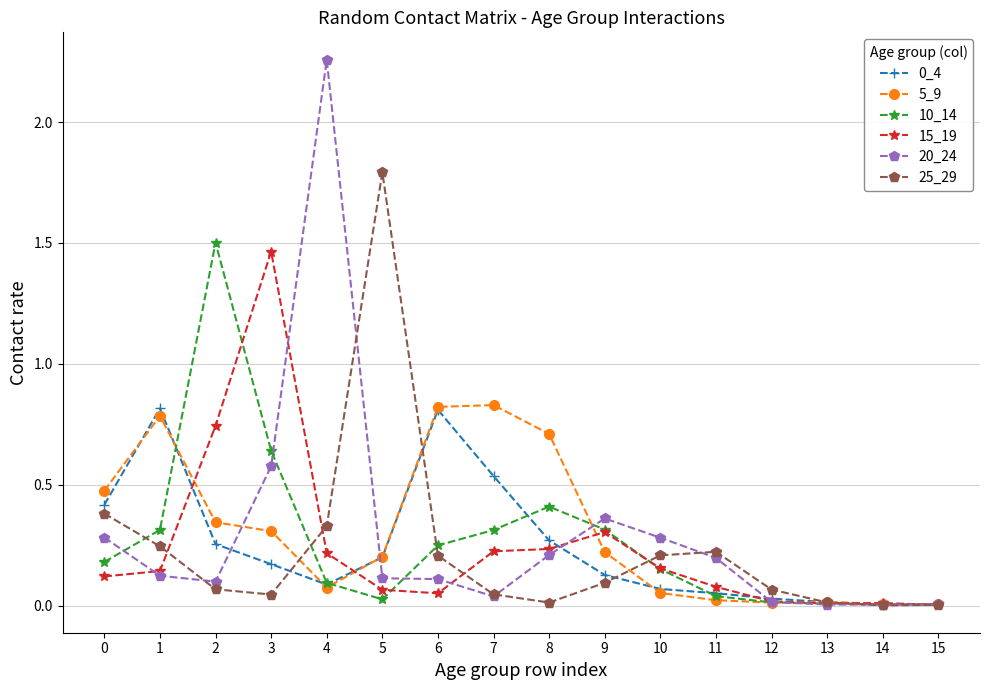

Is the value of 25_29 at 11 greater than the value of 15_19 at 2?

No